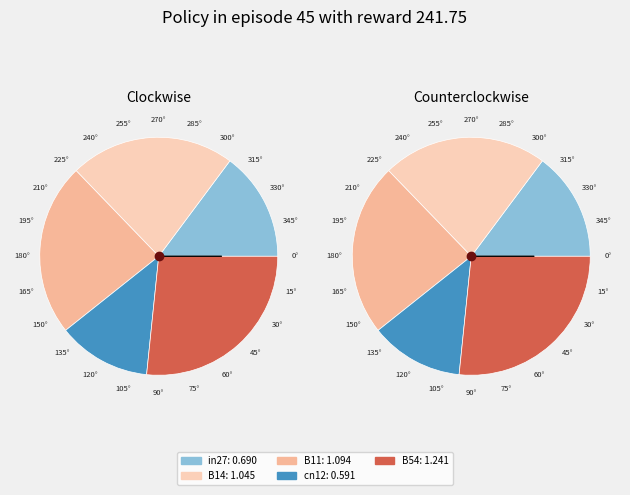

What portion of the pie excludes cn12?

87.3%